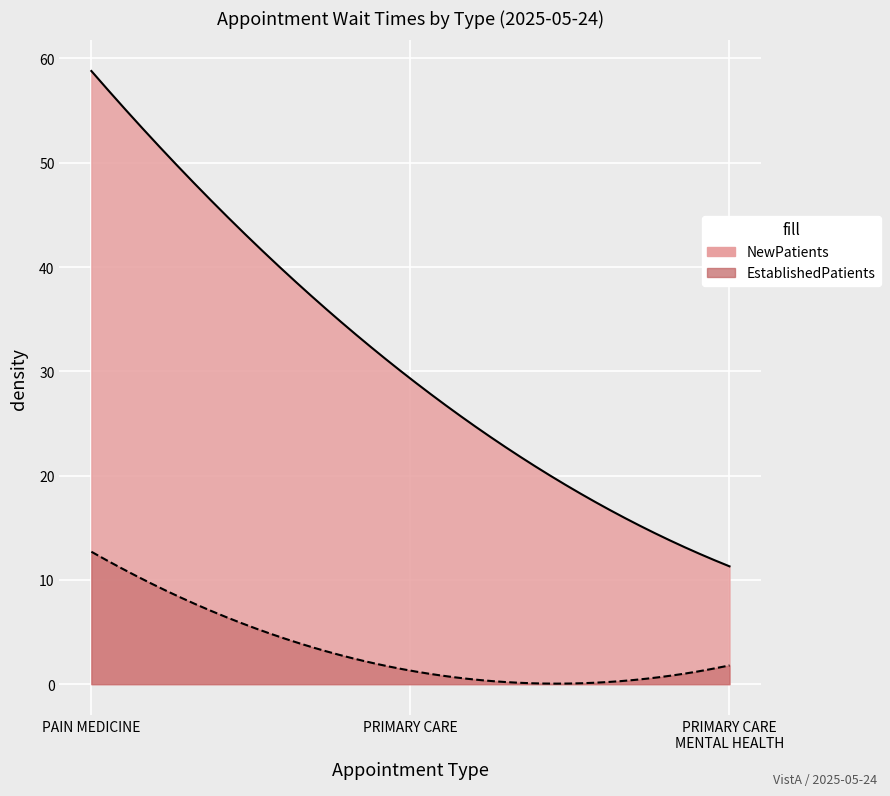

Reading left to right, extract all data points from this chart.

EstablishedPatients: 12.7	1.3	1.8
NewPatients: 58.8	29.3	11.3